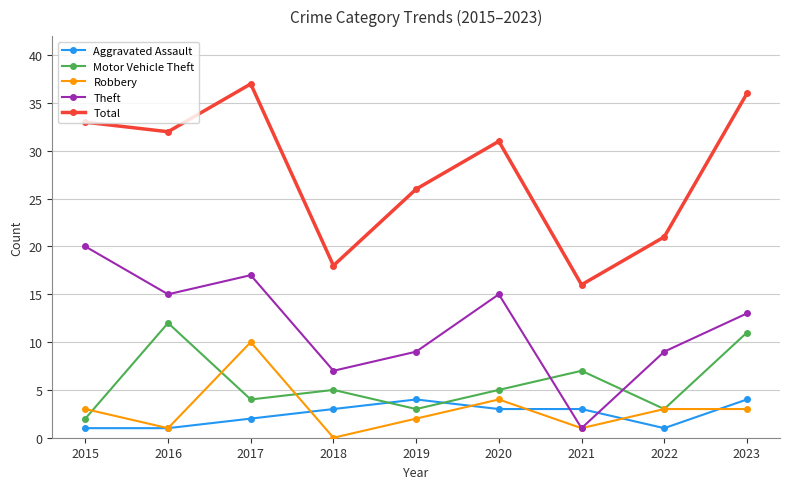

Where is the first local minimum for Total?

2016